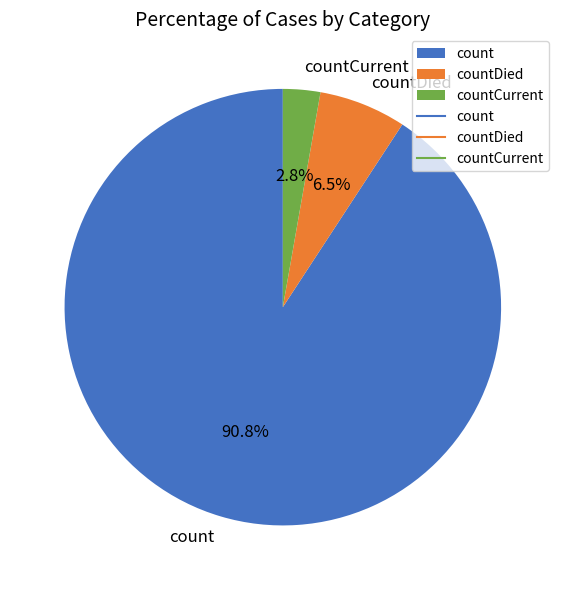

How much of the chart is everything except countDied?

93.5%